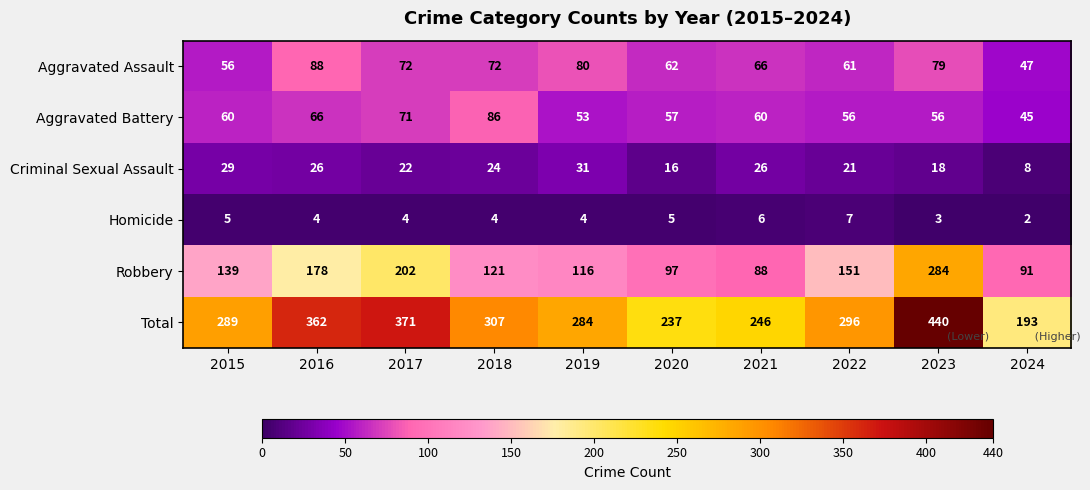

Where is Criminal Sexual Assault nearest to the value 19?

2023